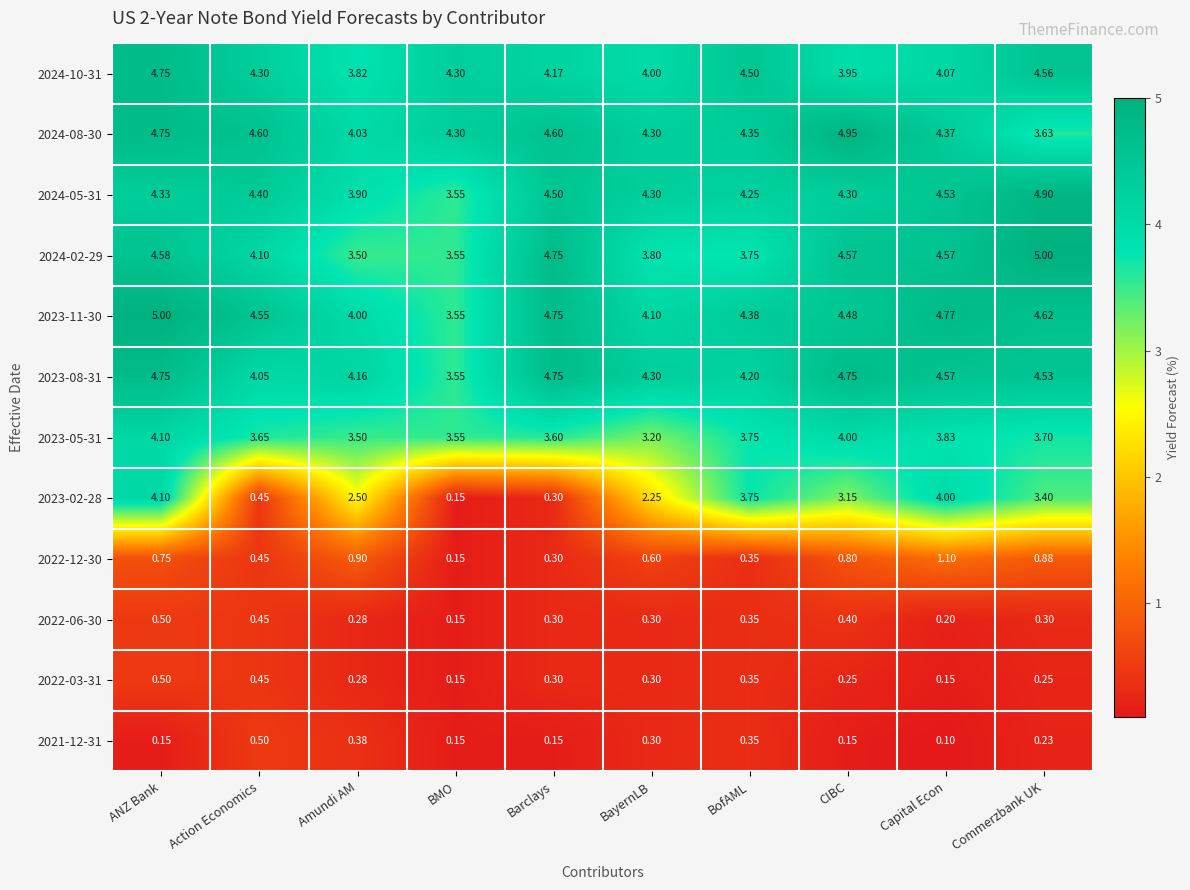

What is the difference between the highest and lowest values at Amundi AM?

3.9